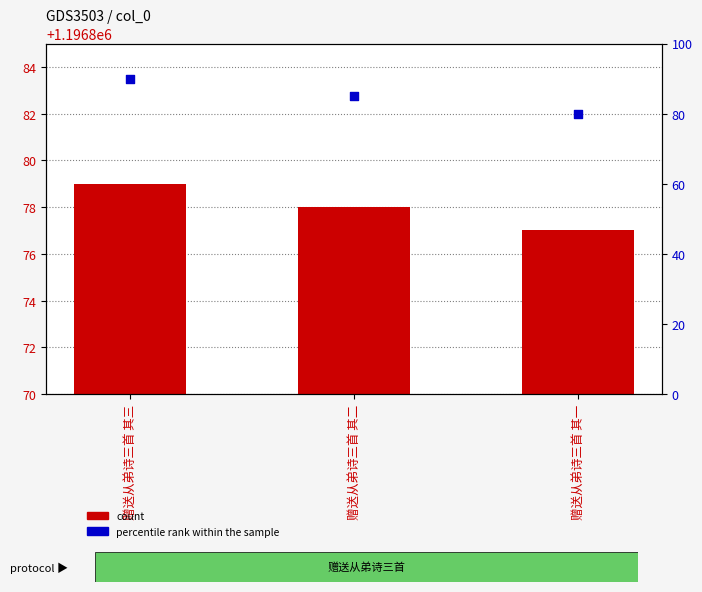

Which series contains the highest Y value?

count